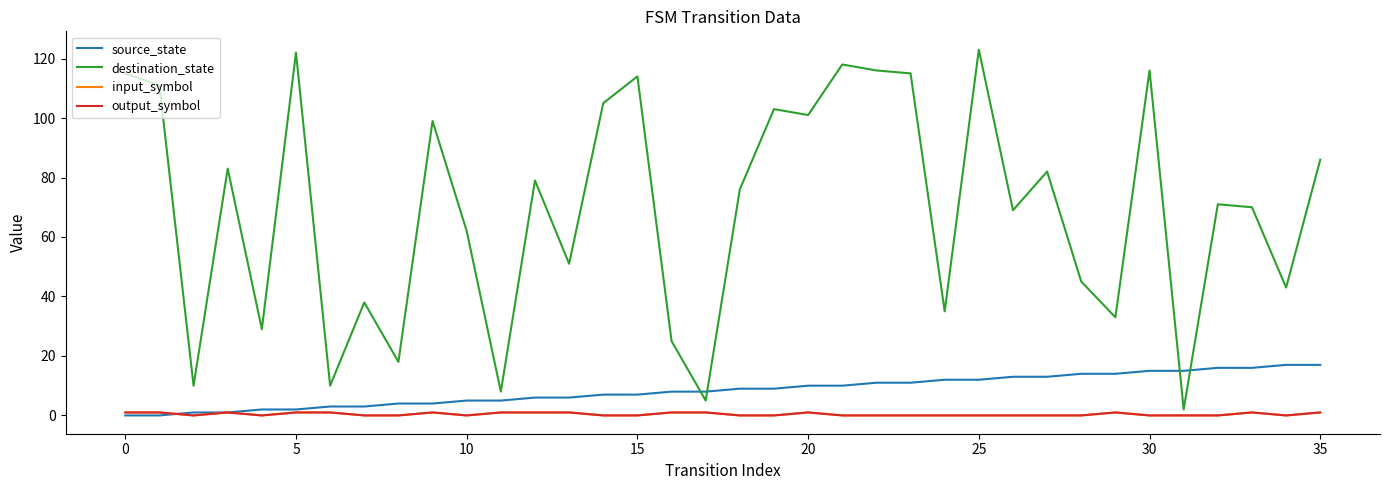

At how many categories does at least one series exceed 75?

18